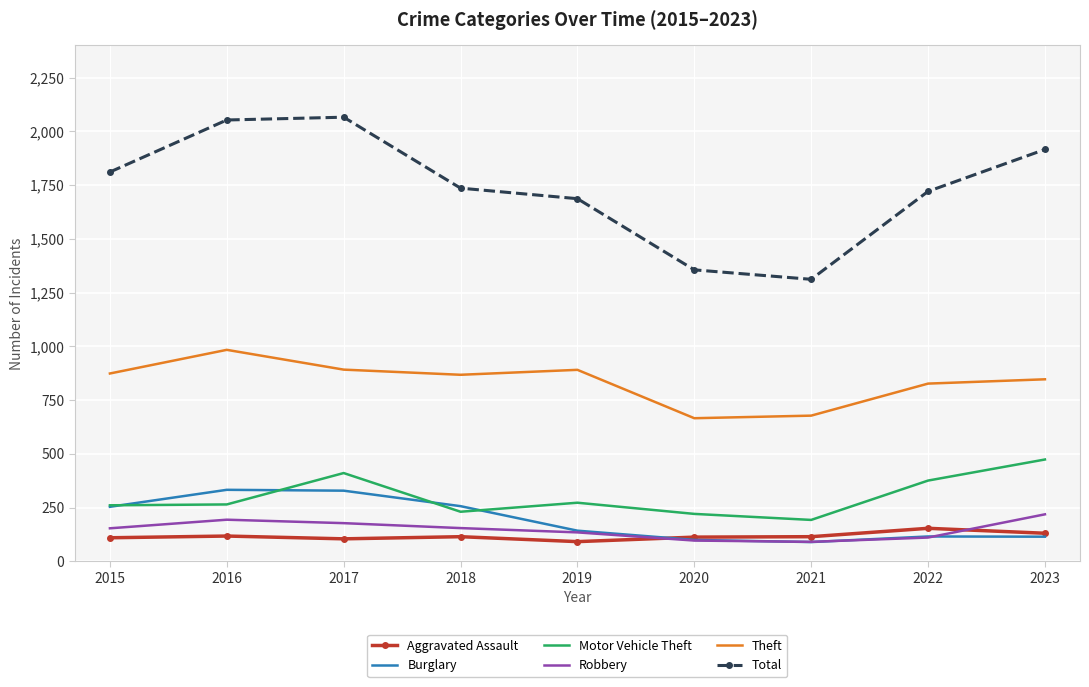

How many distinct data groups are displayed?

6